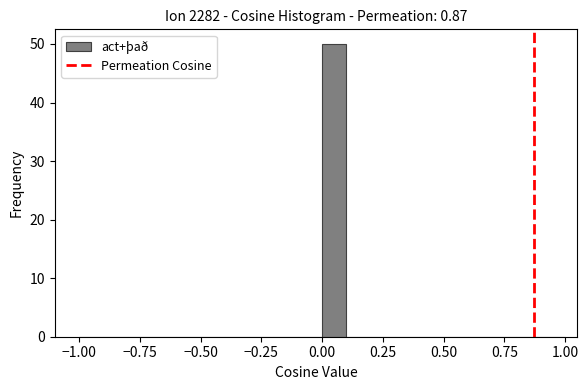

Around what value on the x-axis is the tallest bar? Give the approximate position of its centre, as read against the axis.

0.05